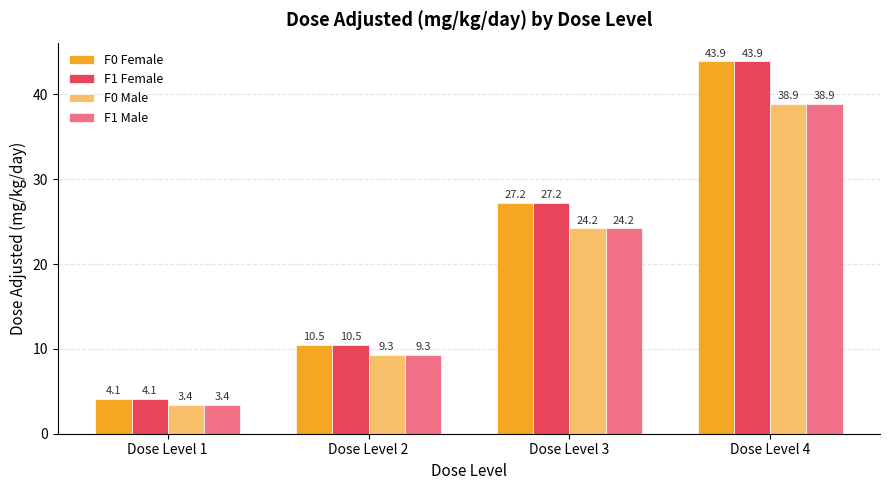

Reading left to right, list all the values displayed in this chart.

F0 Female: 4.1	10.5	27.2	43.9
F1 Female: 4.1	10.5	27.2	43.9
F0 Male: 3.4	9.3	24.2	38.9
F1 Male: 3.4	9.3	24.2	38.9